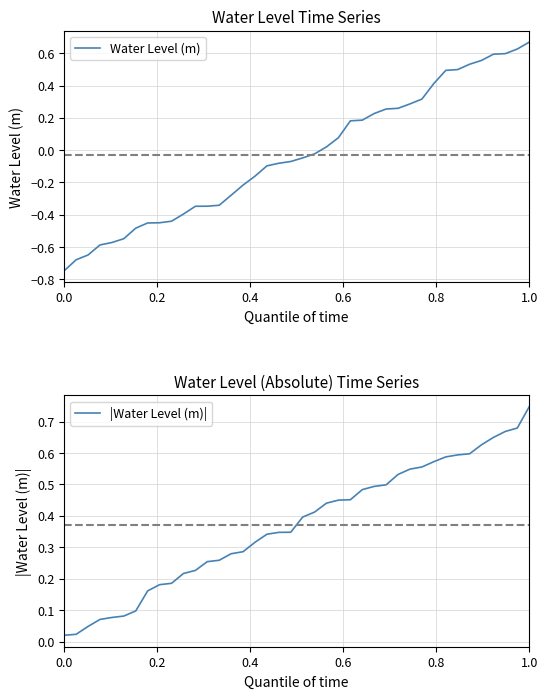

Reading left to right, what are all the values shown in this chart?

Water Level (m): -0.7	-0.7	-0.6	-0.6	-0.6	-0.5	-0.5	-0.5	-0.5	-0.4	-0.4	-0.3	-0.3	-0.3	-0.3	-0.2	-0.2	-0.1	-0.1	-0.1	-0.0	-0.0	0.0	0.1	0.2	0.2	0.2	0.3	0.3	0.3	0.3	0.4	0.5	0.5	0.5	0.6	0.6	0.6	0.6	0.7
|Water Level (m)|: 0.0	0.0	0.0	0.1	0.1	0.1	0.1	0.2	0.2	0.2	0.2	0.2	0.3	0.3	0.3	0.3	0.3	0.3	0.3	0.3	0.4	0.4	0.4	0.5	0.5	0.5	0.5	0.5	0.5	0.5	0.6	0.6	0.6	0.6	0.6	0.6	0.6	0.7	0.7	0.7